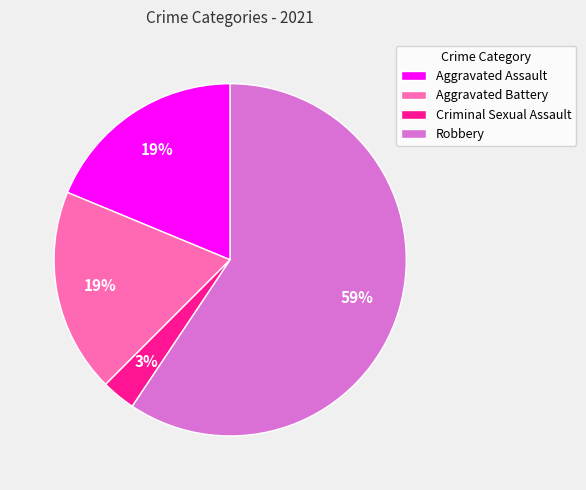

Is there any slice that represents more than half of the pie?

Yes